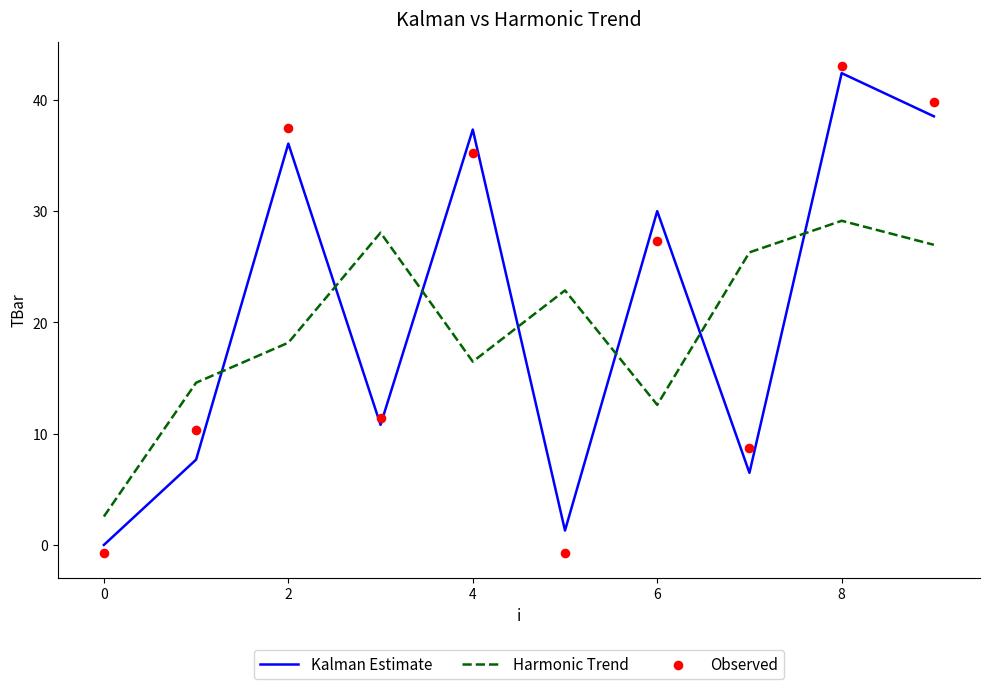

Which series contains the highest Y value?

Observed